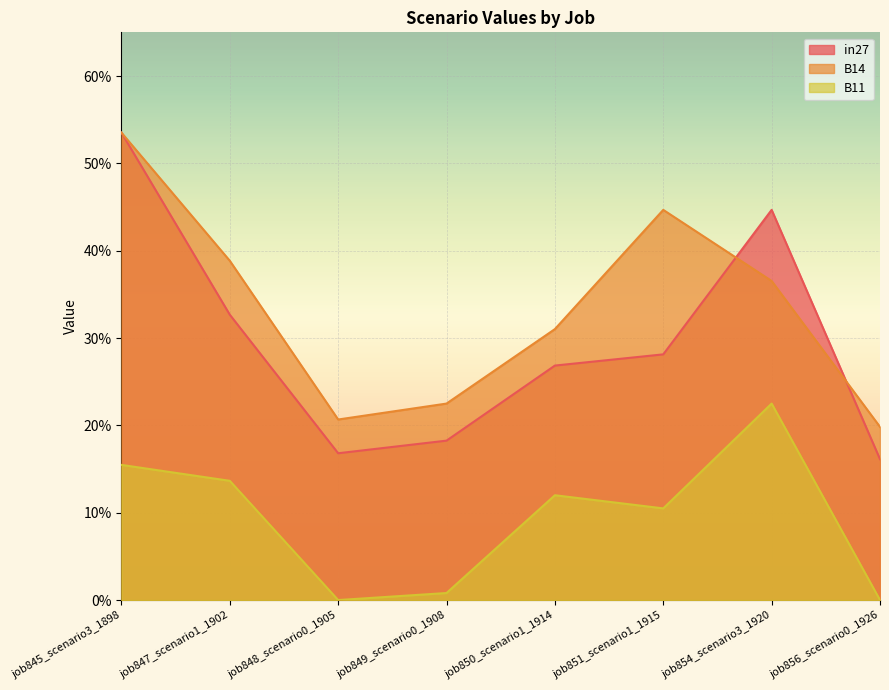

How many B14 values are between 0 and 1?

8